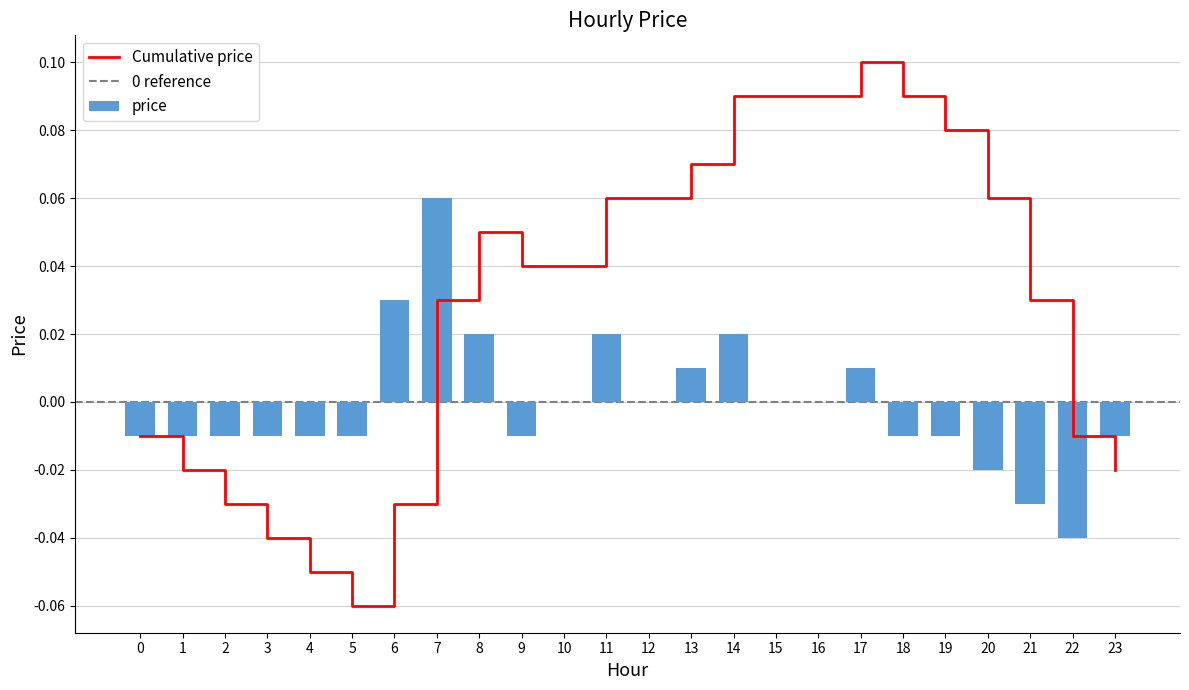

Reading left to right, what are all the values shown in this chart?

0=-0.0	1=-0.0	2=-0.0	3=-0.0	4=-0.0	5=-0.0	6=0.0	7=0.1	8=0.0	9=-0.0	10=0.0	11=0.0	12=0.0	13=0.0	14=0.0	15=0.0	16=0.0	17=0.0	18=-0.0	19=-0.0	20=-0.0	21=-0.0	22=-0.0	23=-0.0